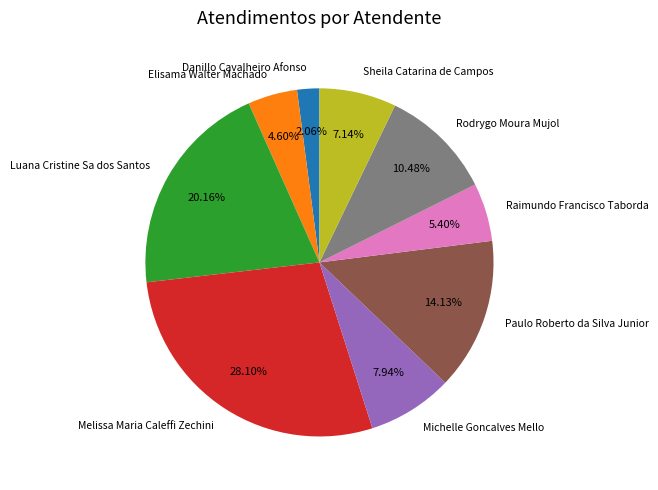

How many slices are in this pie chart?

9